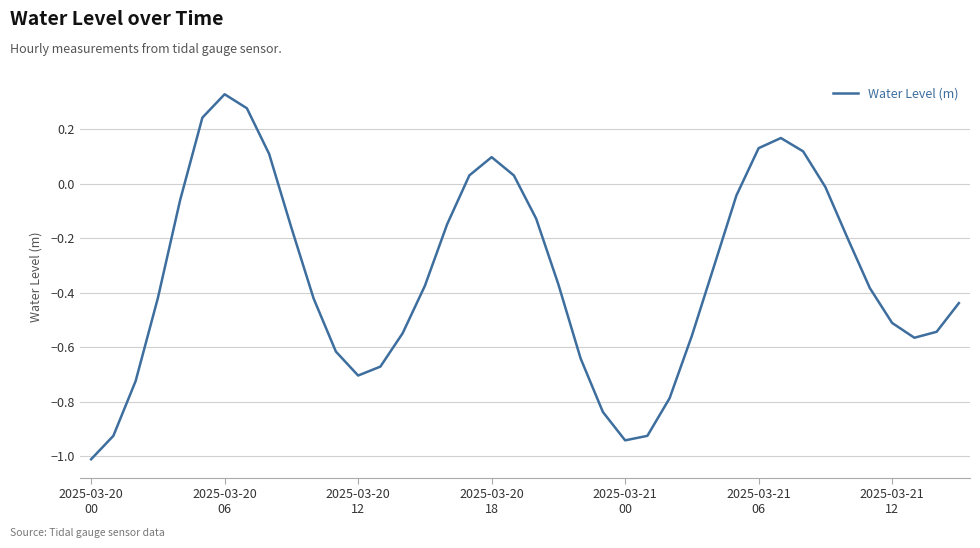

Is this an area chart (filled region under the line)?

No